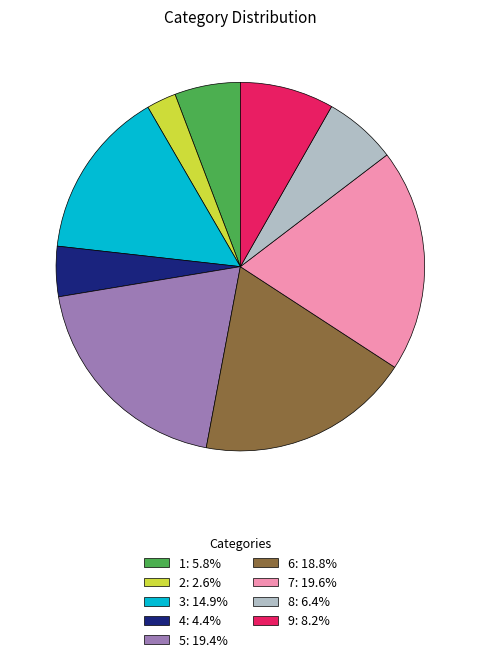

How many segments does this pie chart have?

9